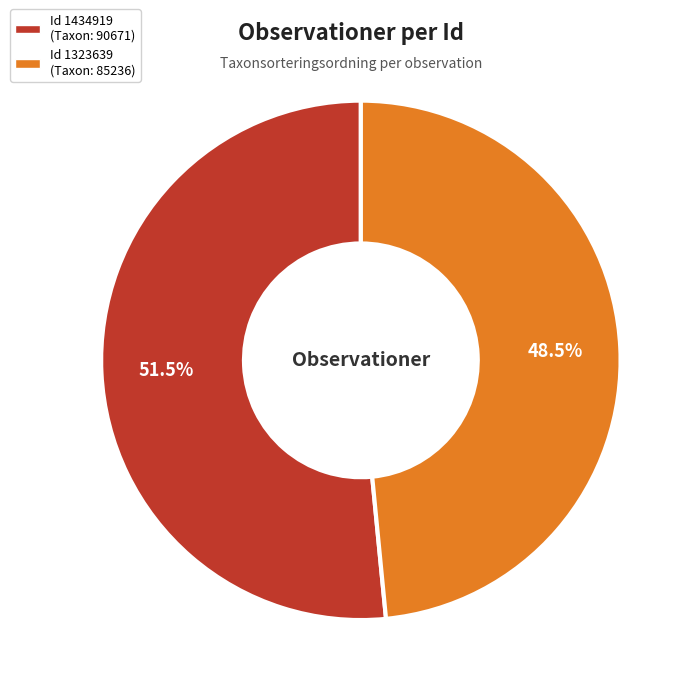

Does any single category account for the majority?

Yes